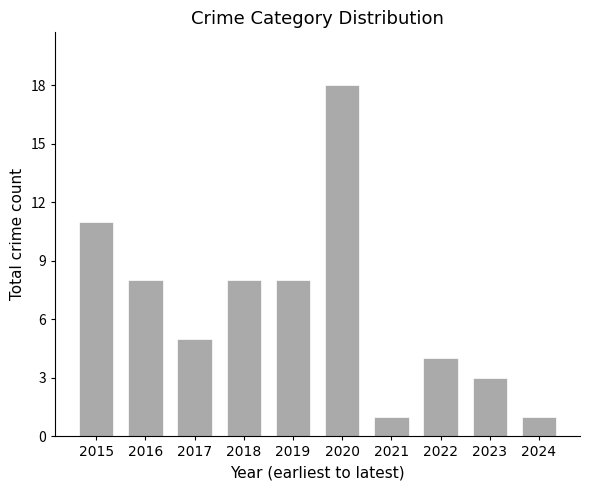

How many data points are less than 8?

5